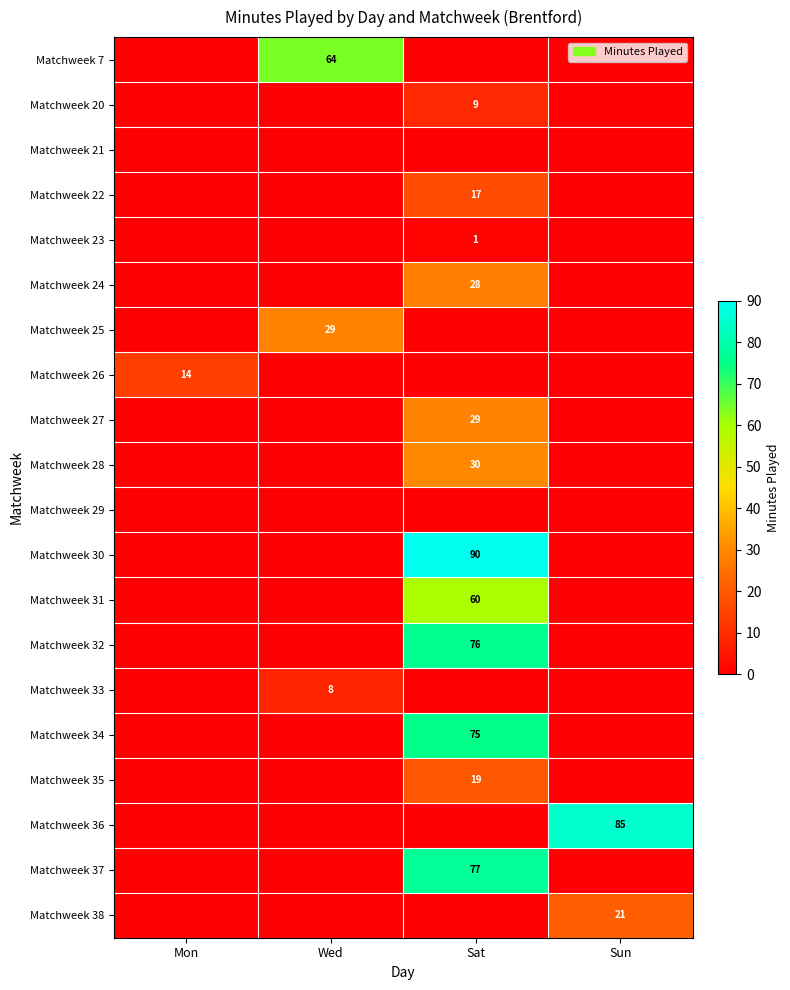

The Matchweek 35 series shows 31 at Sat. True or false?

False